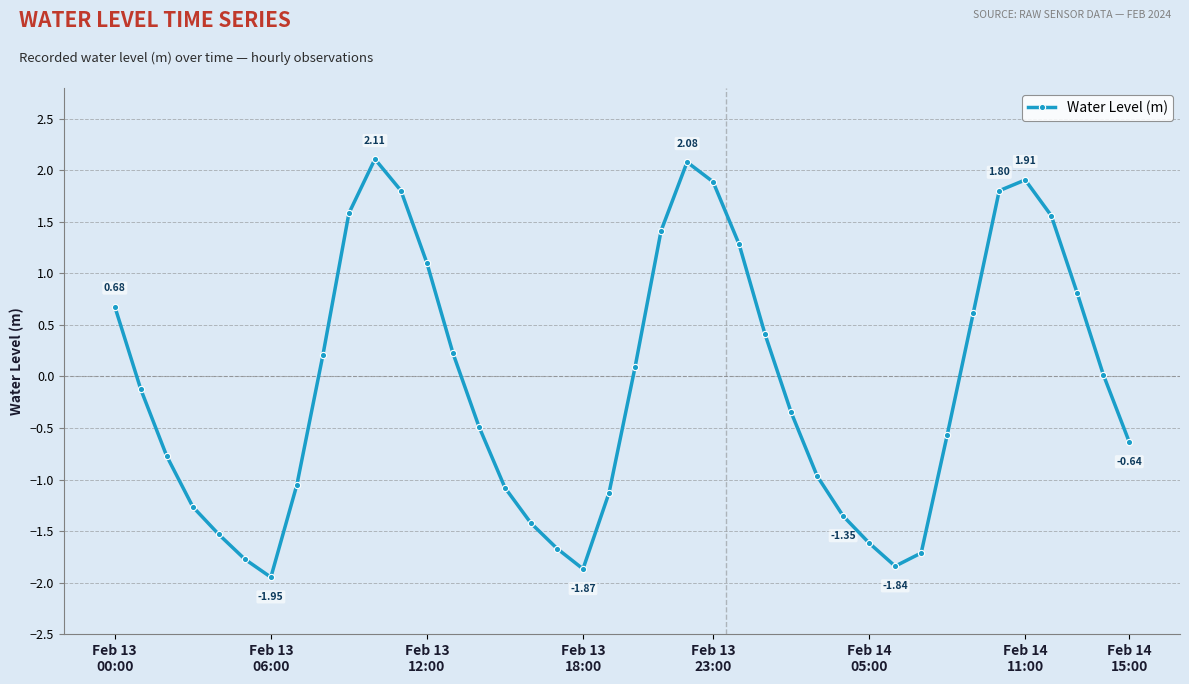

True or false: there are more than 1 points higher than both neighbors.

True